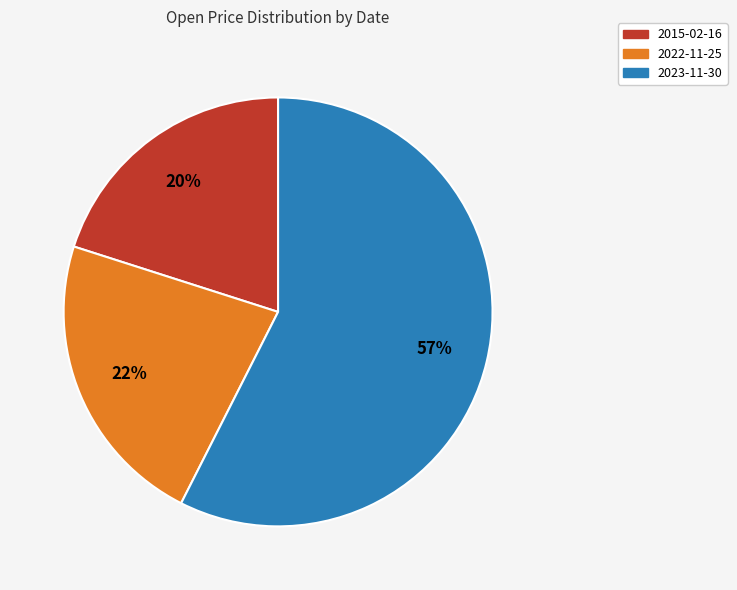

Which category accounts for the majority?

2023-11-30